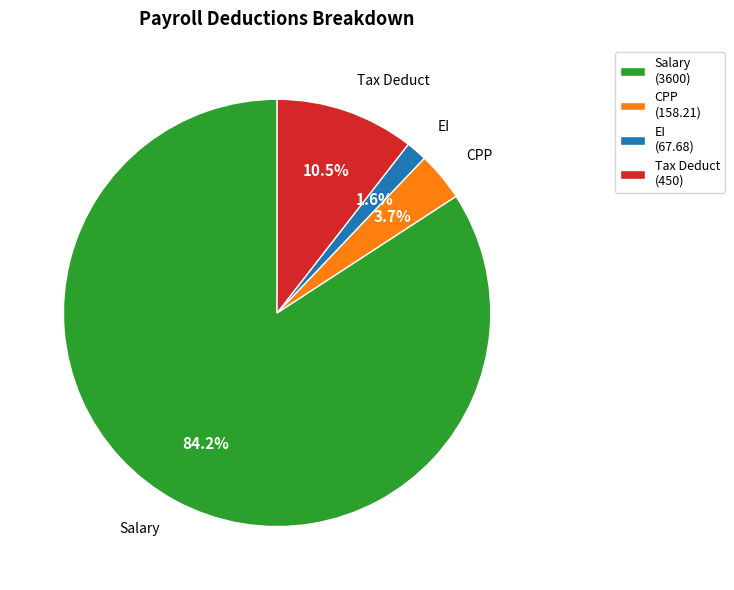

Is it true that CPP is 14% of the pie?

False